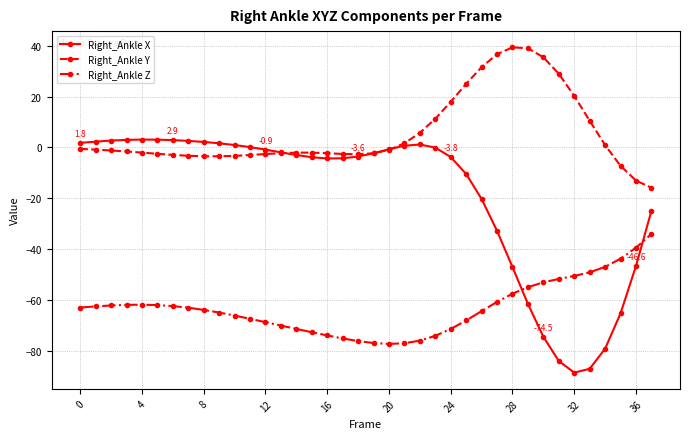

What is the value of the Right_Ankle Y point at the 30th from the left?

39.0